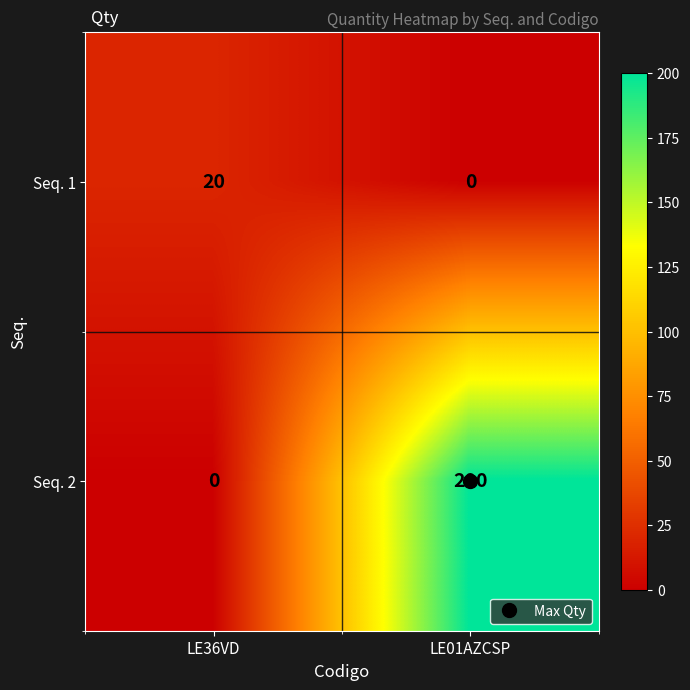

Is it true that Seq. 1 equals 0 at LE01AZCSP?

True